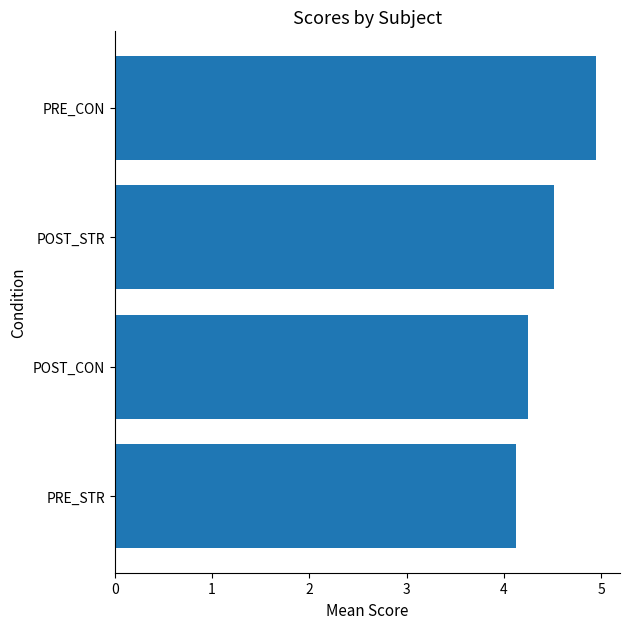

What value does the data have at POST_CON?

4.2